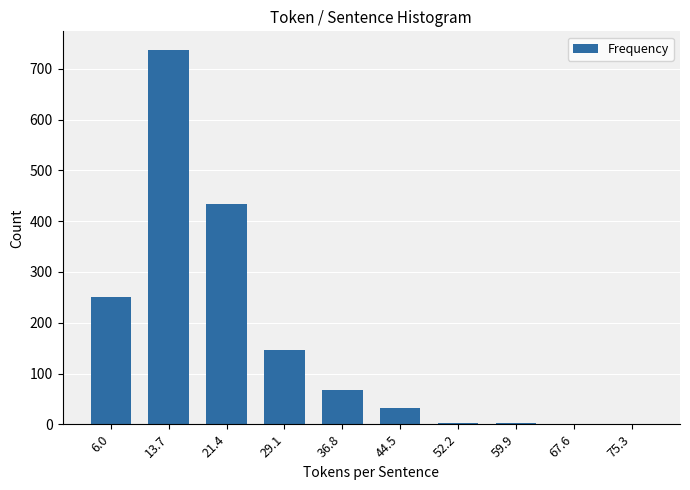

What value does the data have at 21.4, to the nearest 100?

400